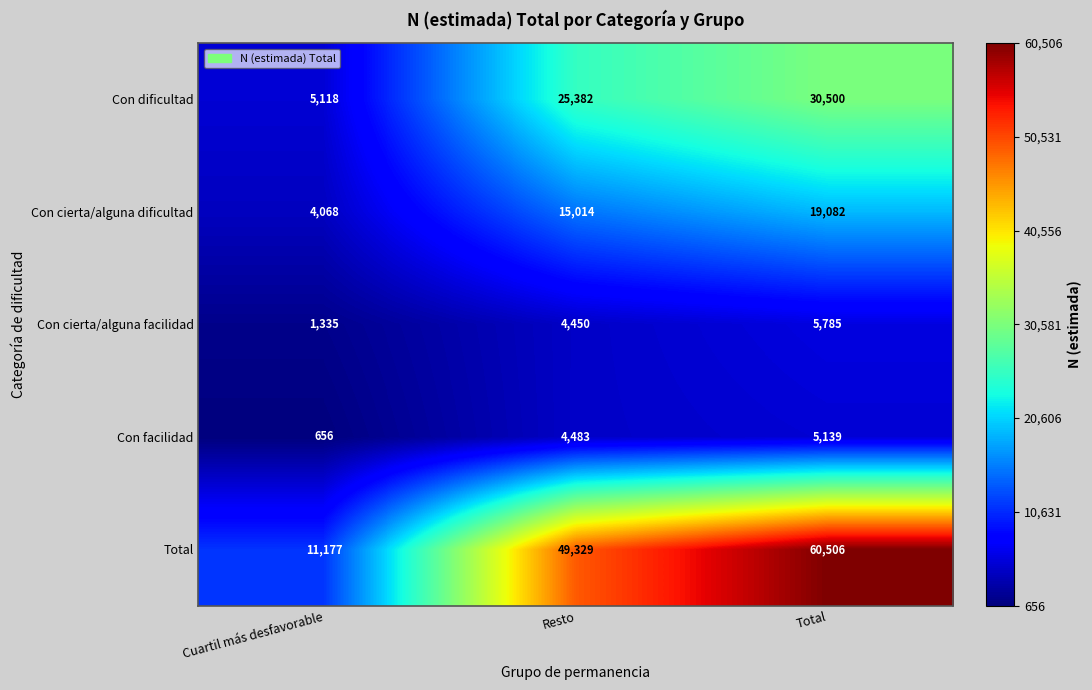

Which series has the largest range (max minus min)?

Total